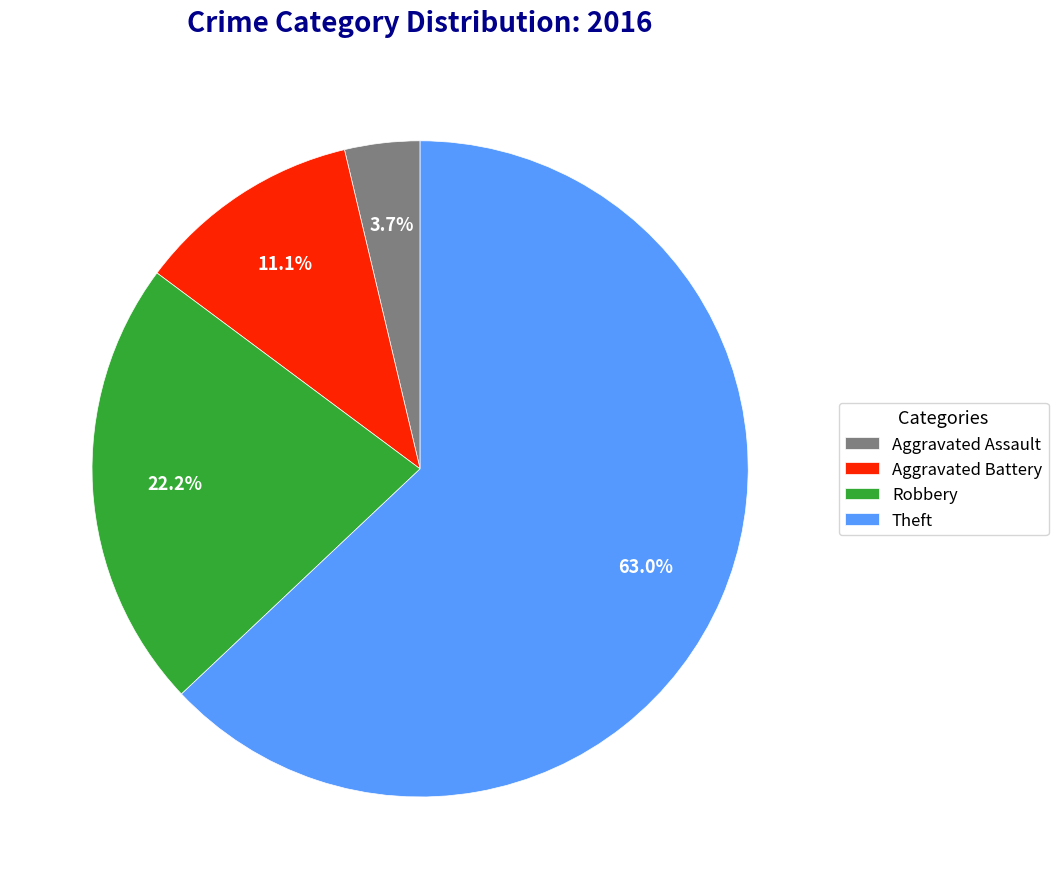

What portion of the pie excludes Aggravated Assault?

96.3%